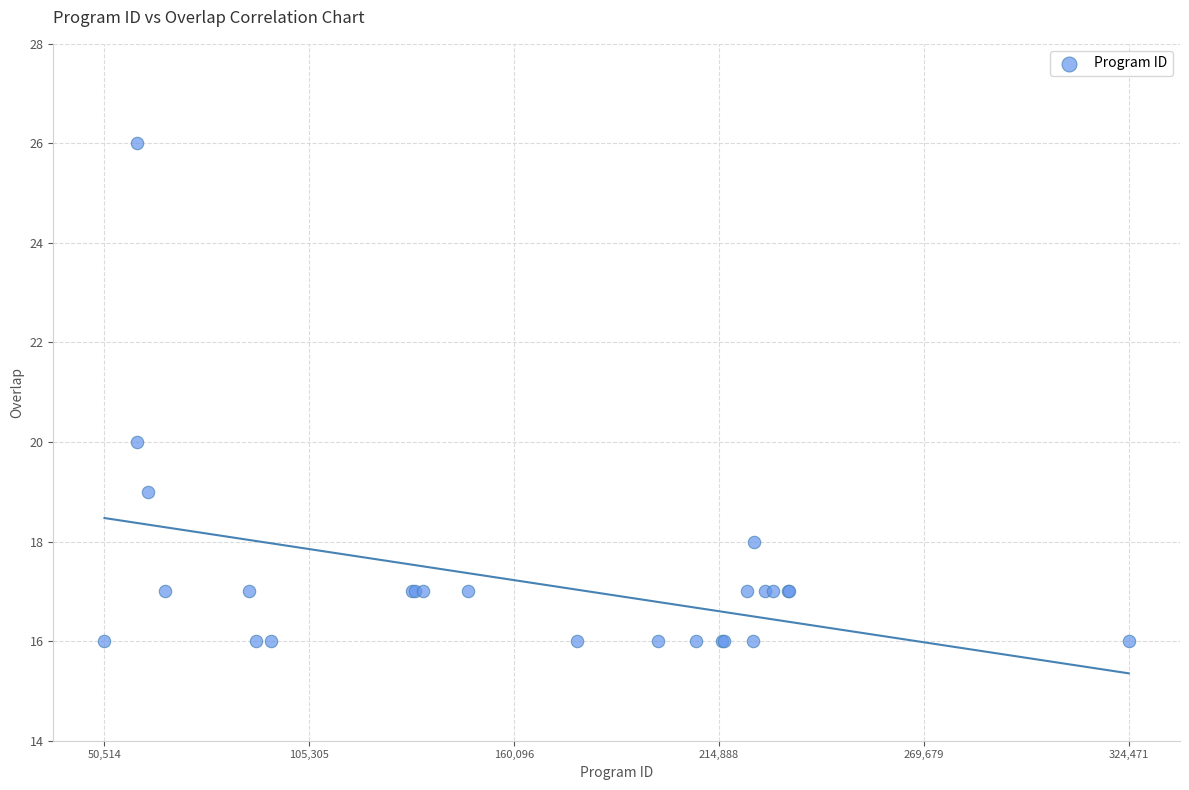

What Y value in the scatter plot is closest to 21?

20